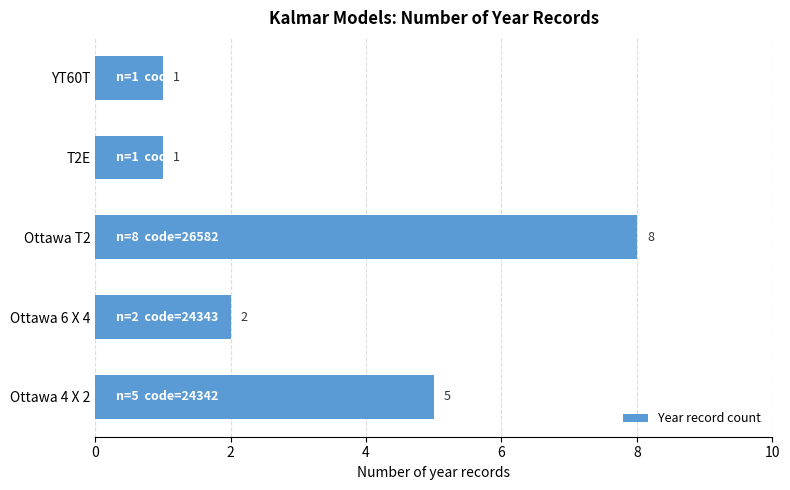

Does the chart contain any negative values?

No